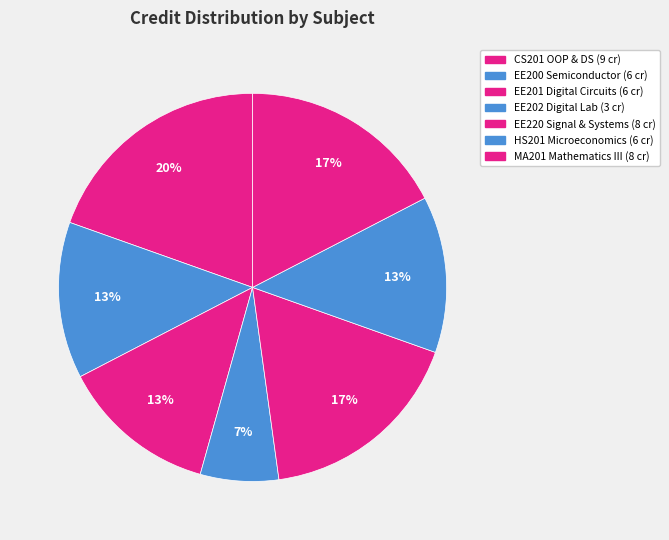

What is the largest slice in the pie chart?

CS201
Object Oriented
Programming